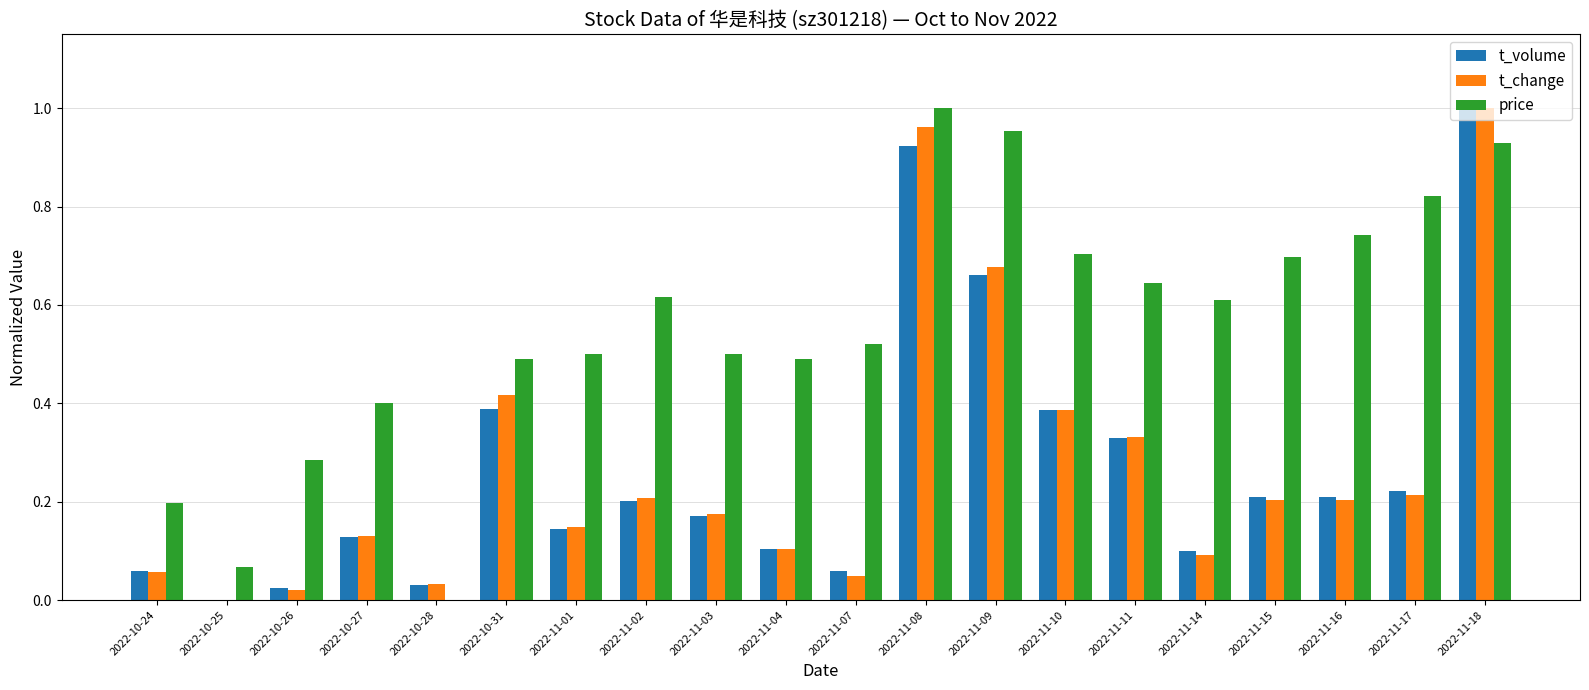

Is the value of price at 2022-11-15 greater than the value of t_change at 2022-11-04?

Yes